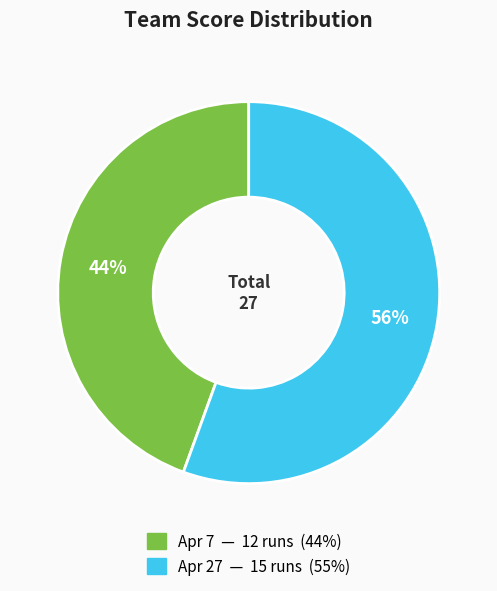

What percentage is the Apr 7 slice, to the nearest percent?

44%